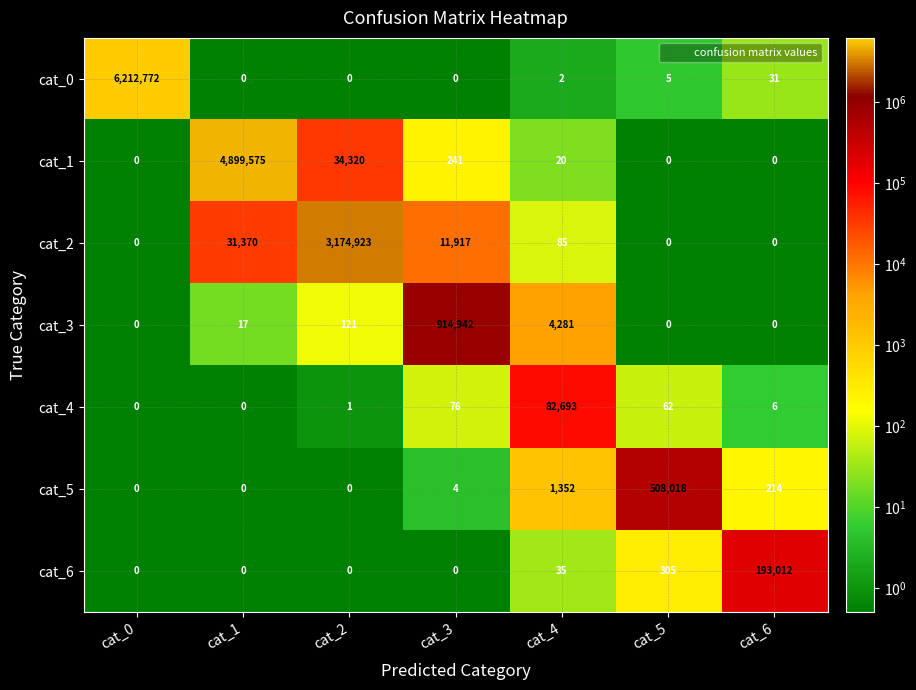

List the series in order of their peak value, highest first.

cat_0, cat_1, cat_2, cat_3, cat_5, cat_6, cat_4